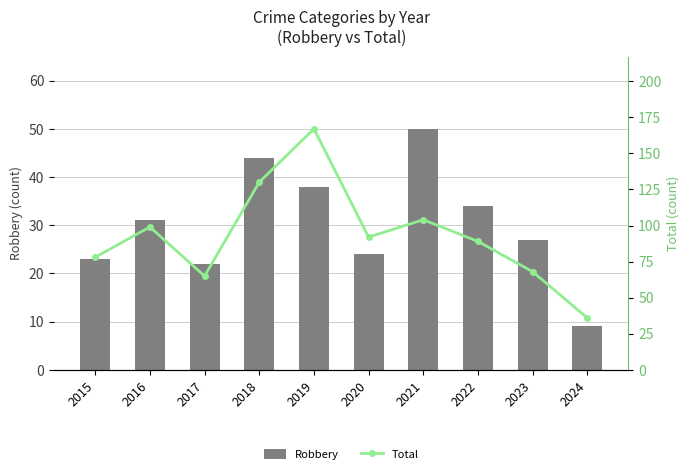

Reading right to left, extract all data points from this chart.

Robbery: 9	27	34	50	24	38	44	22	31	23
Total: 36	68	89	104	92	167	130	65	99	78